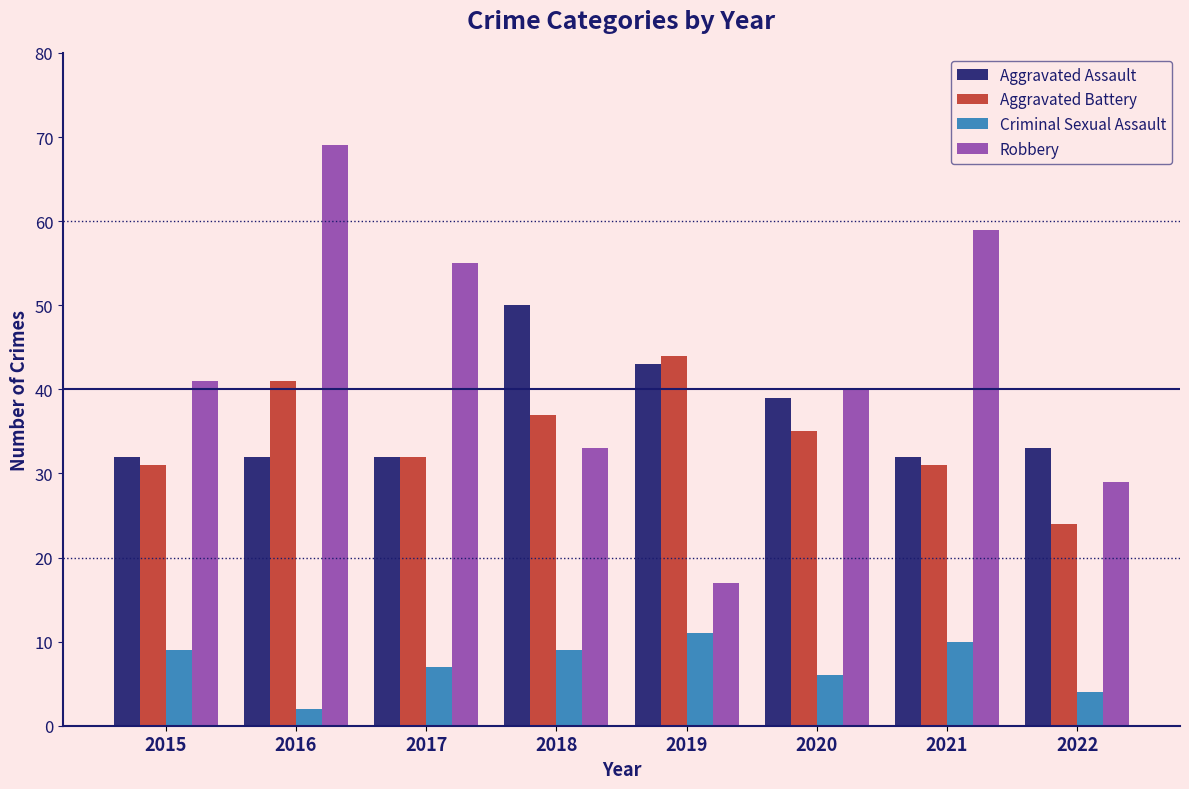

How many bars are there in total?

32